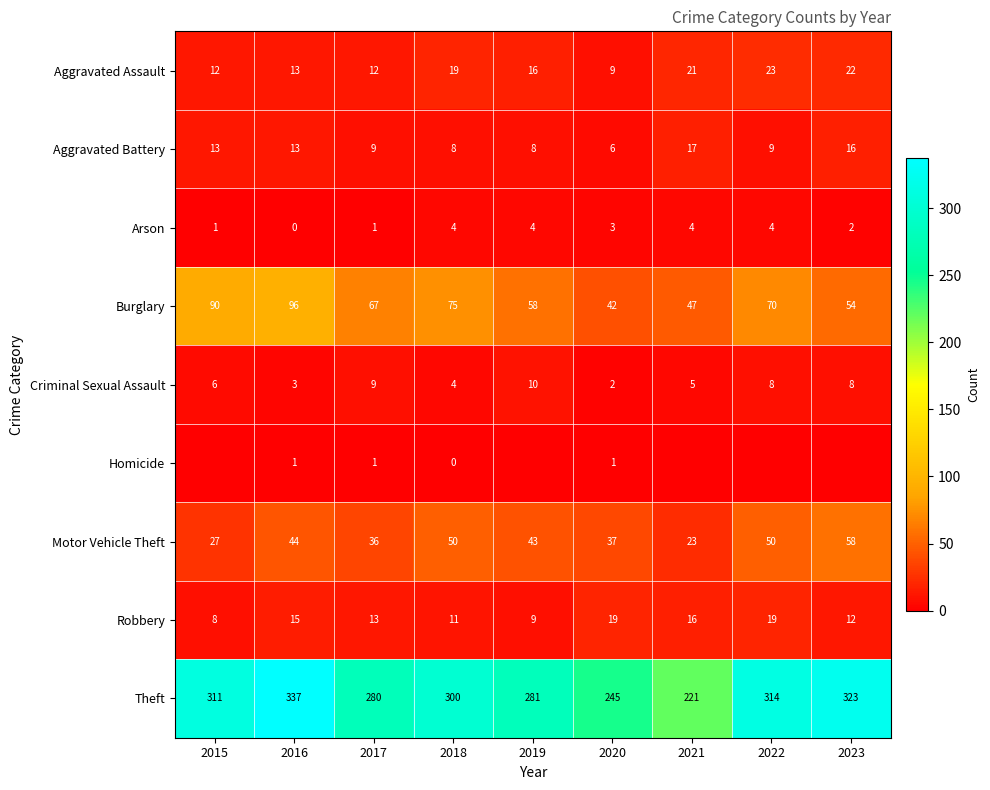

What is the difference between the maximum and second lowest values in the Robbery series?

10